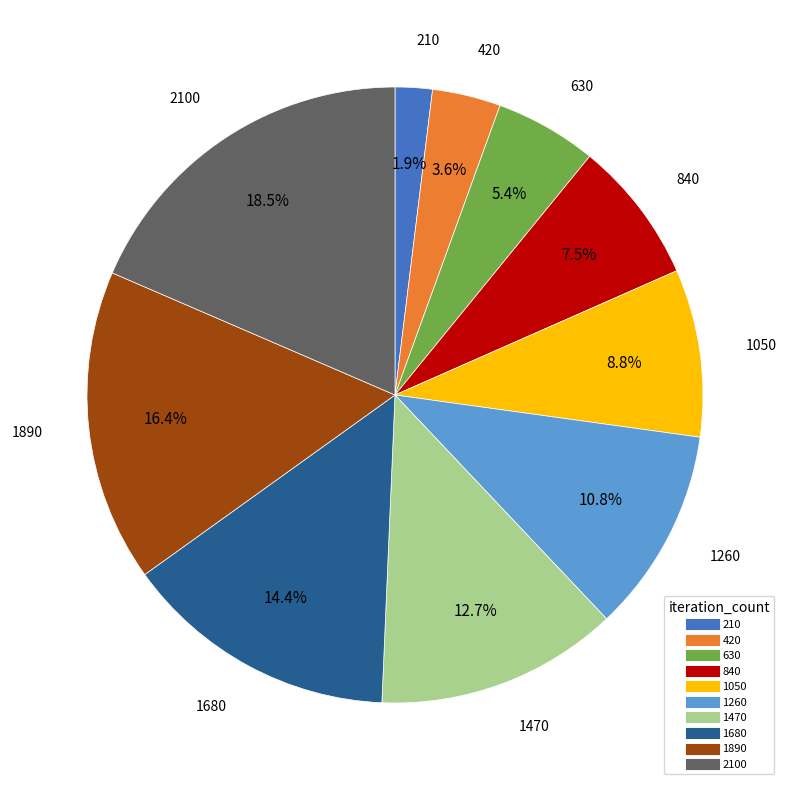

Is there any slice that represents more than half of the pie?

No